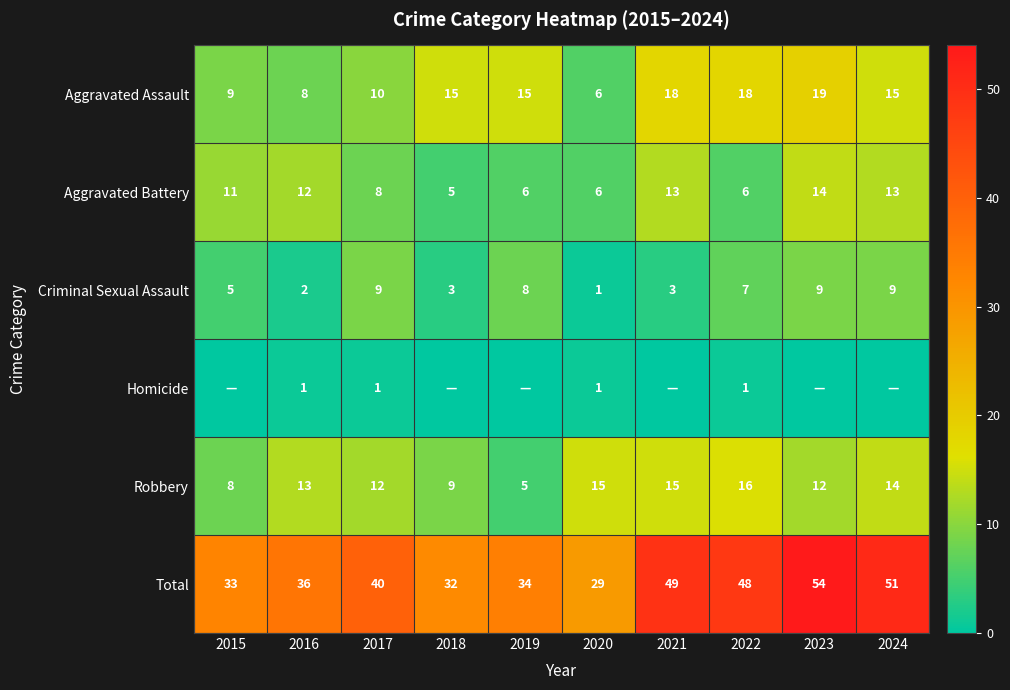

What is the total value across all series at 2022?

96